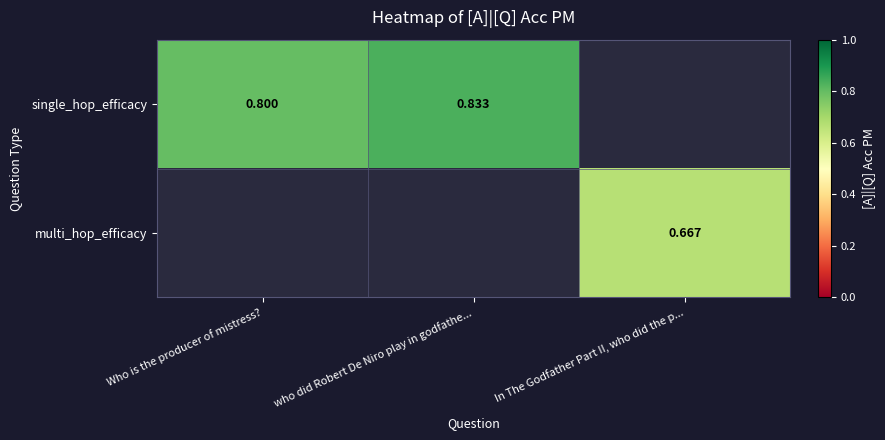

What is the smallest value displayed?

0.7